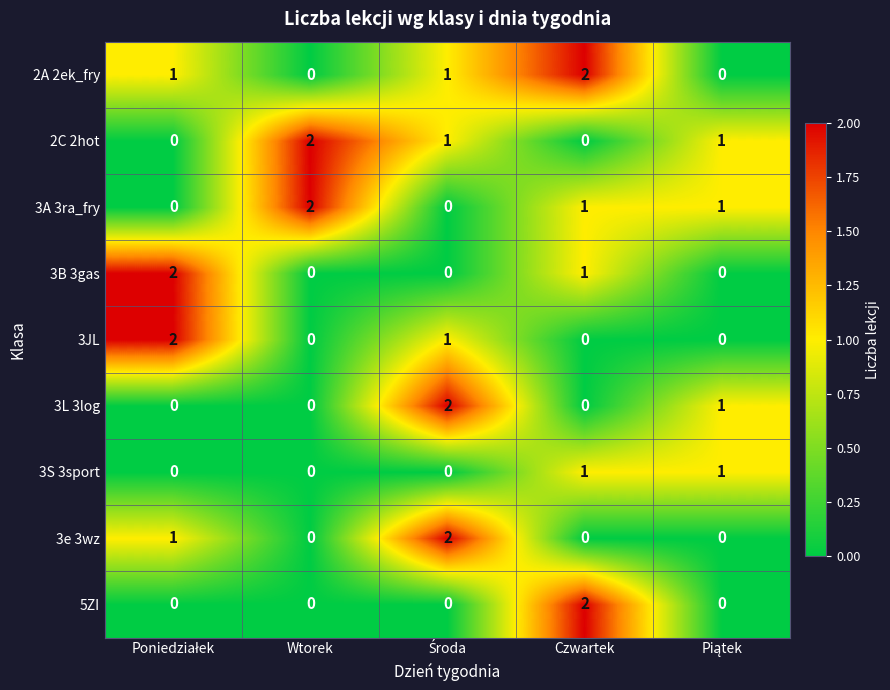

What is the sum of all 3L 3log values?

3